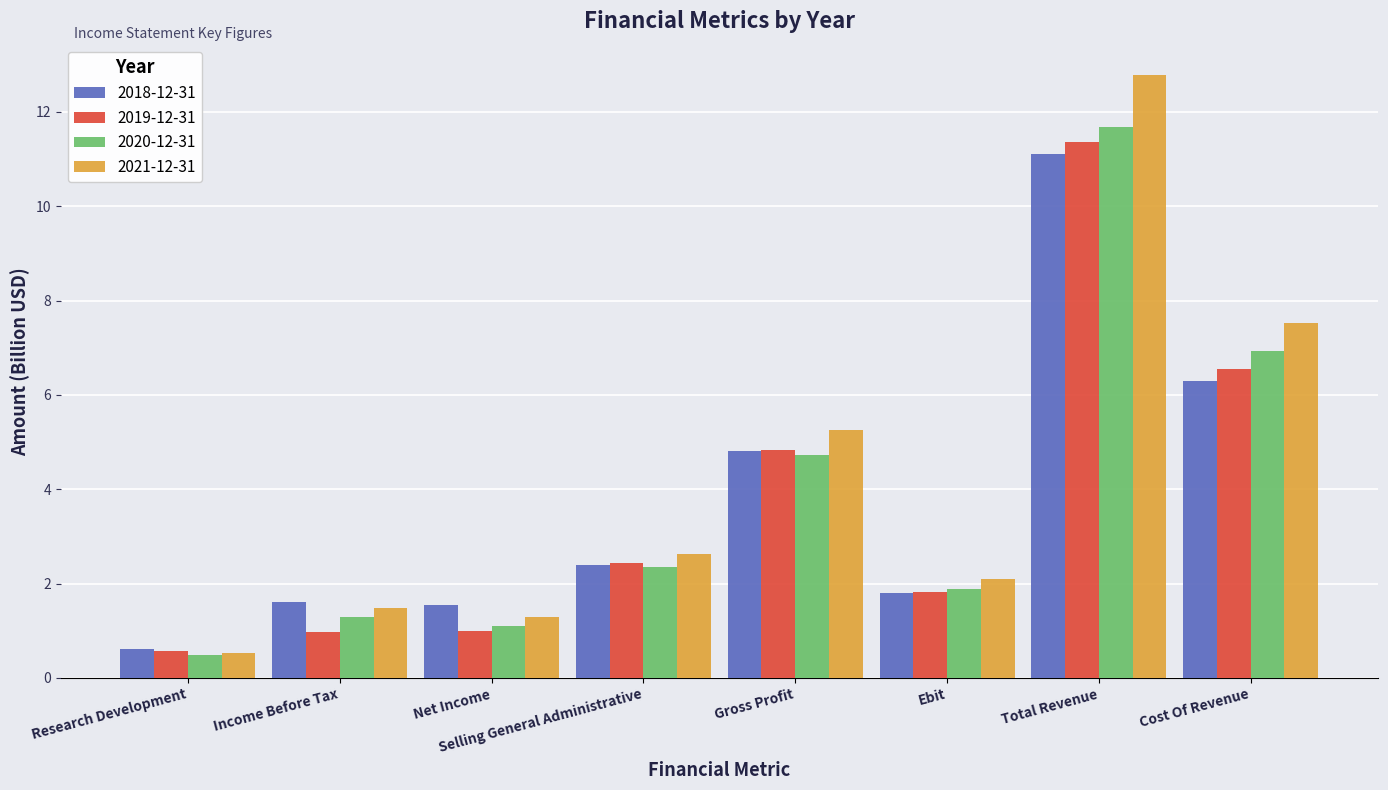

True or false: 2021-12-31 has a value of 12.8 at Total Revenue.

True